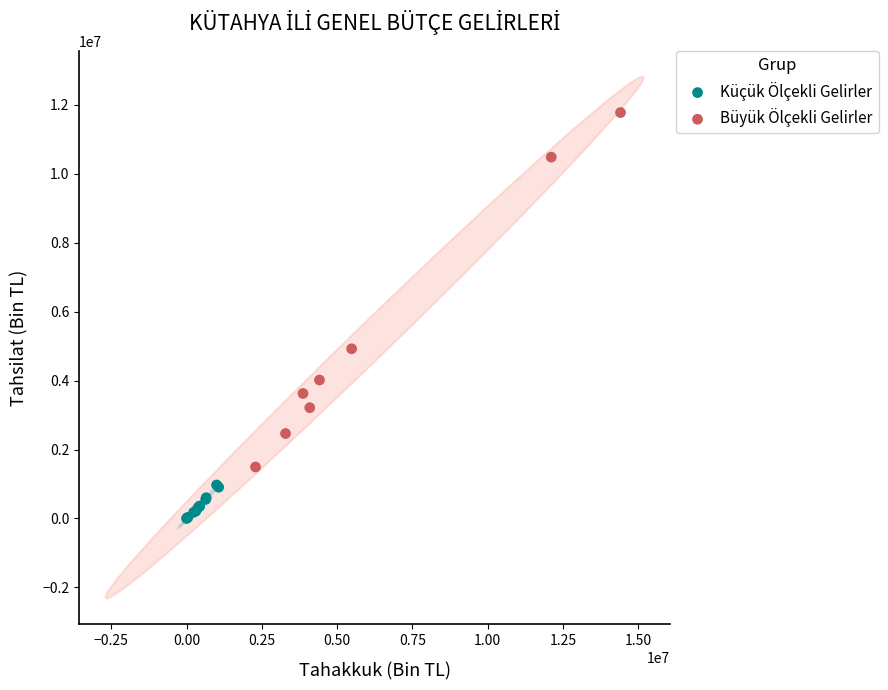

What are all the series names shown in the legend?

Küçük Ölçekli Gelirler, Büyük Ölçekli Gelirler